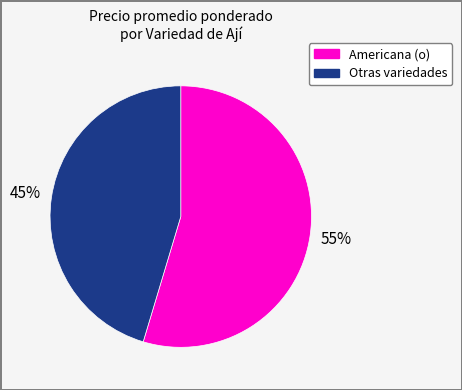

How many segments does this pie chart have?

2